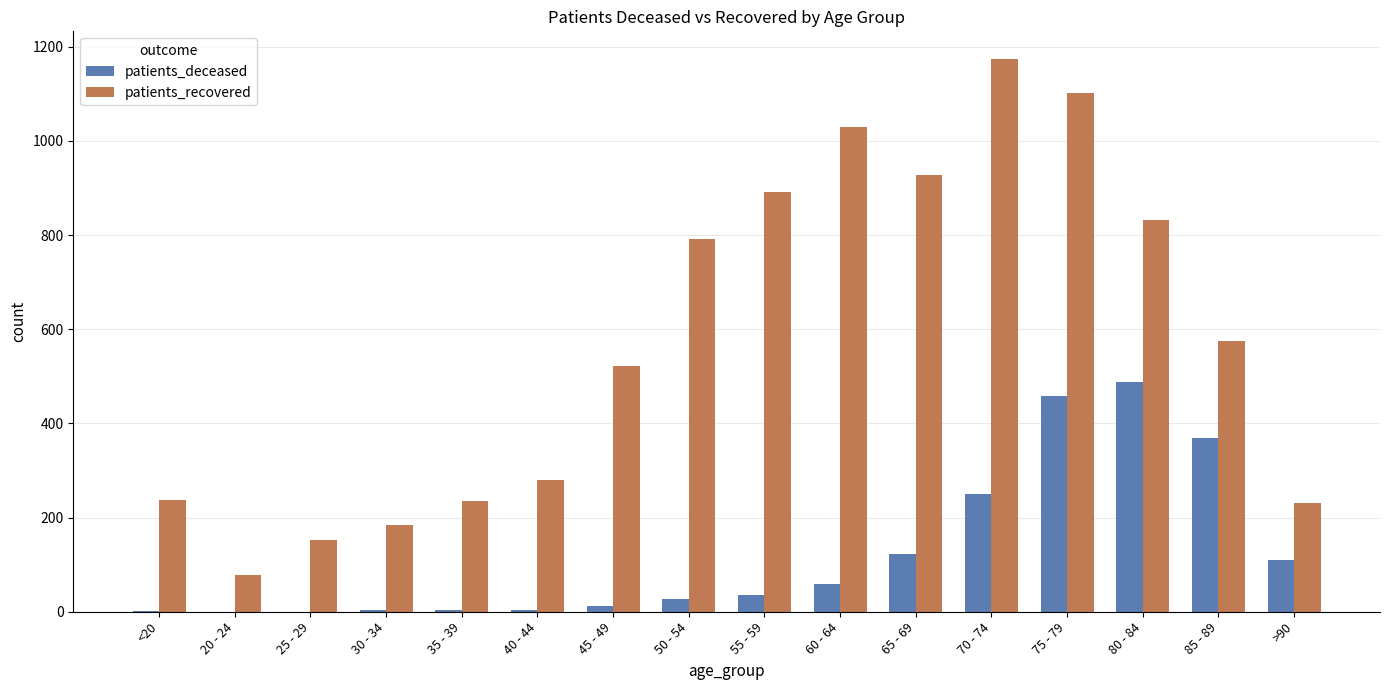

The value of patients_recovered at 50 - 54 is 791. True or false?

True